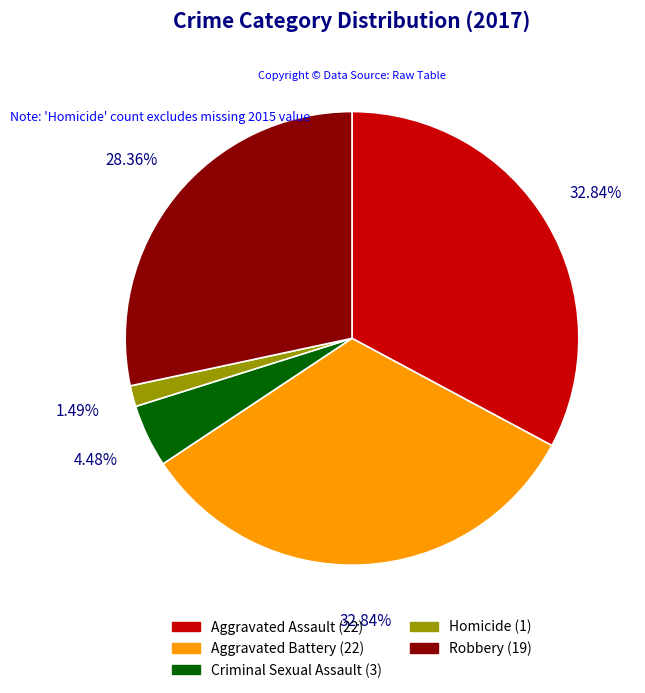

What portion of the pie excludes Aggravated Assault?

67.2%